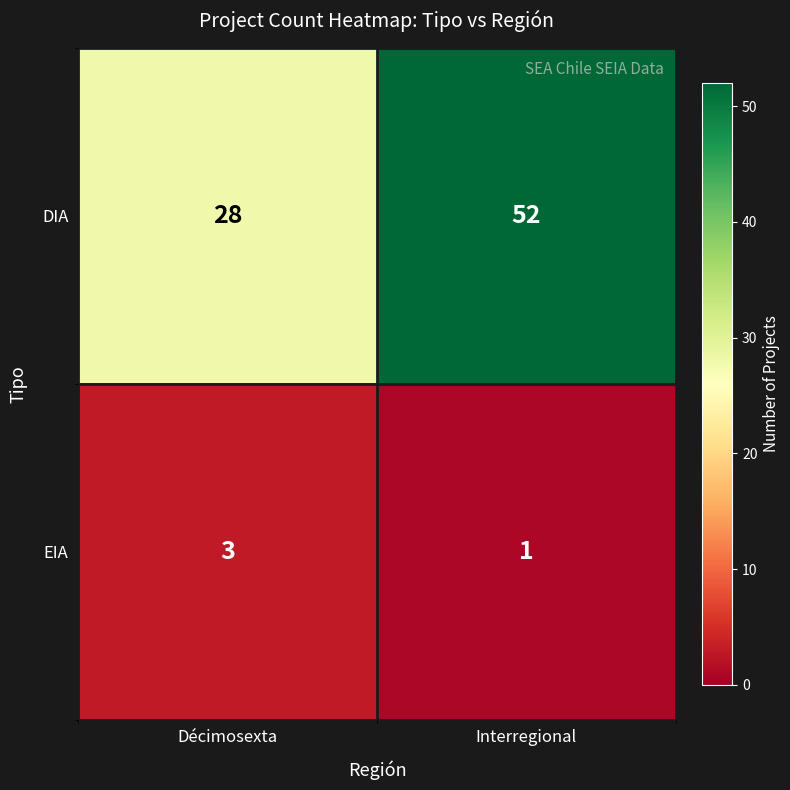

List the series in order of their overall mean, lowest first.

EIA, DIA